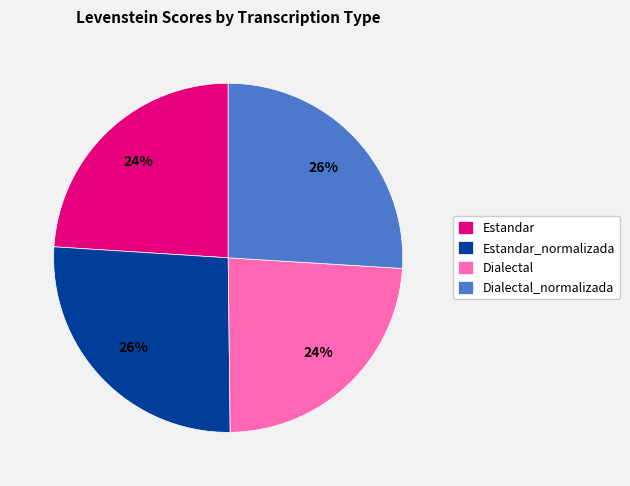

To the nearest percent, what is the difference between the largest and smallest slice percentages?

2%